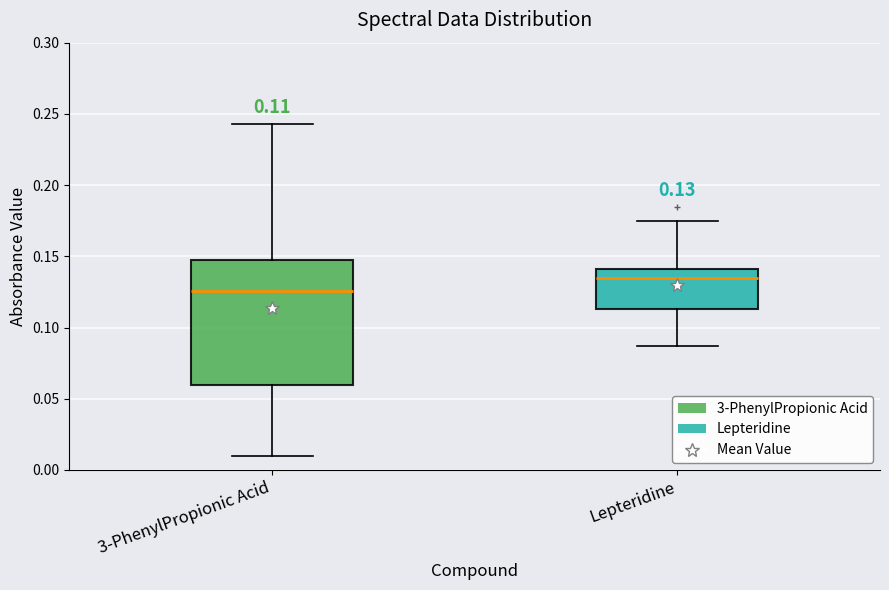

Which box's median line is the highest?

Lepteridine